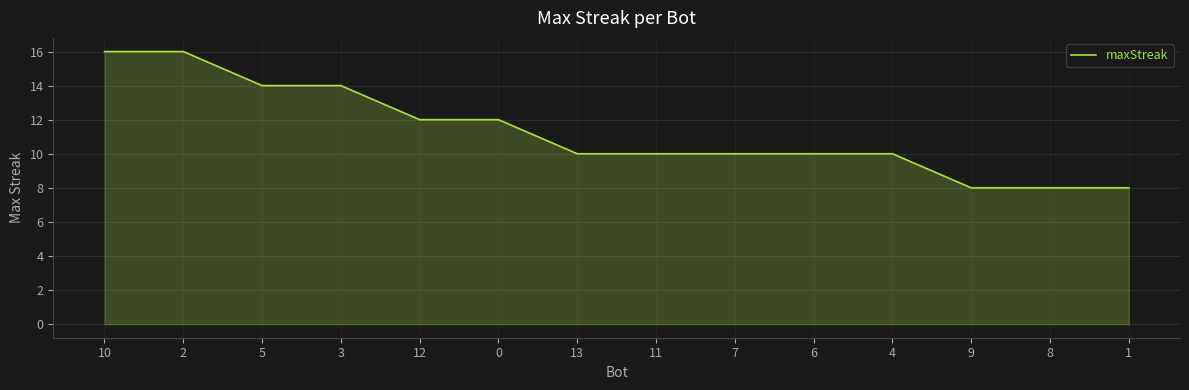

What is the minimum value shown in the chart?

8